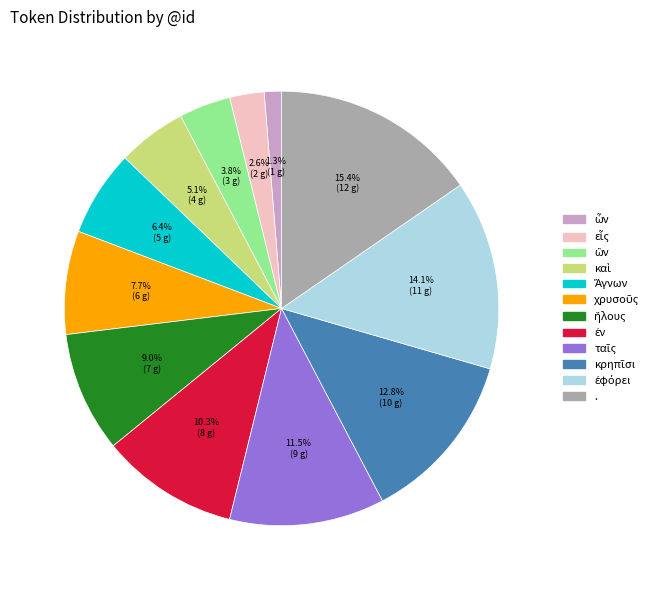

Is there any slice that represents more than half of the pie?

No